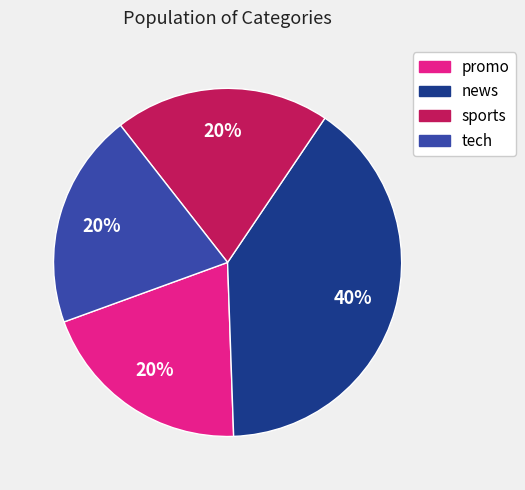

To the nearest percent, what is the combined percentage of promo and sports?

40%